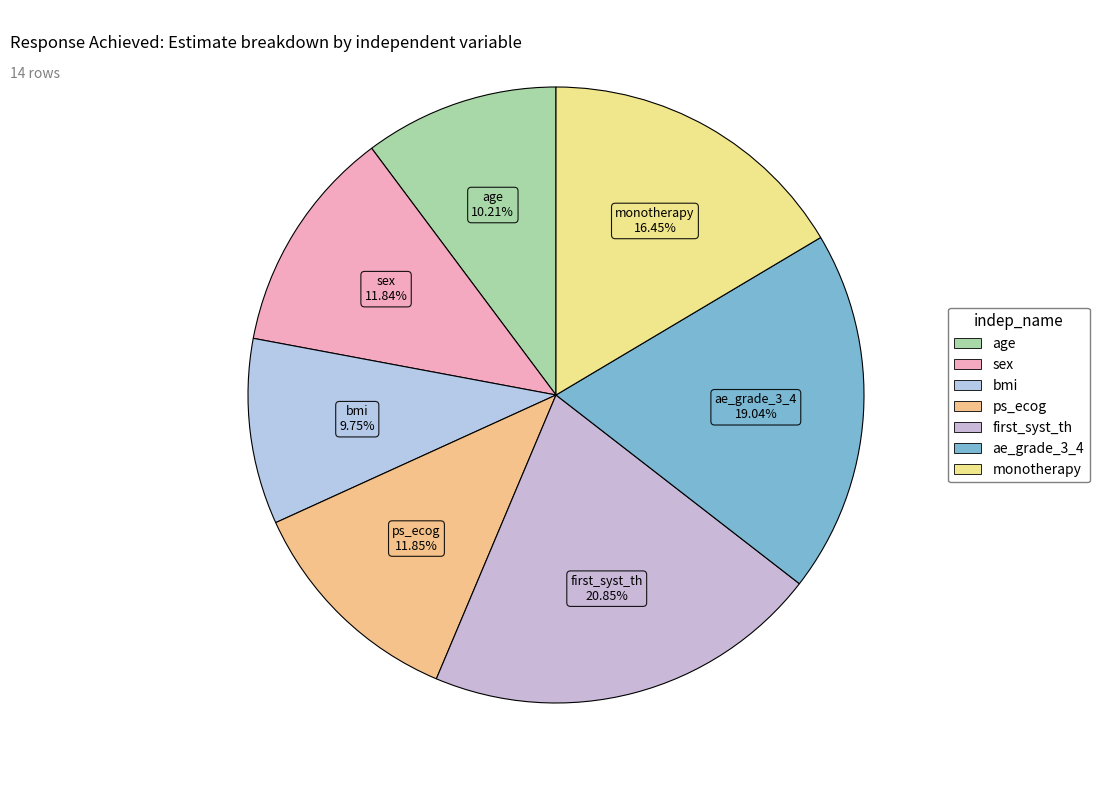

To the nearest percent, what is the difference between the monotherapy and bmi slice percentages?

7%